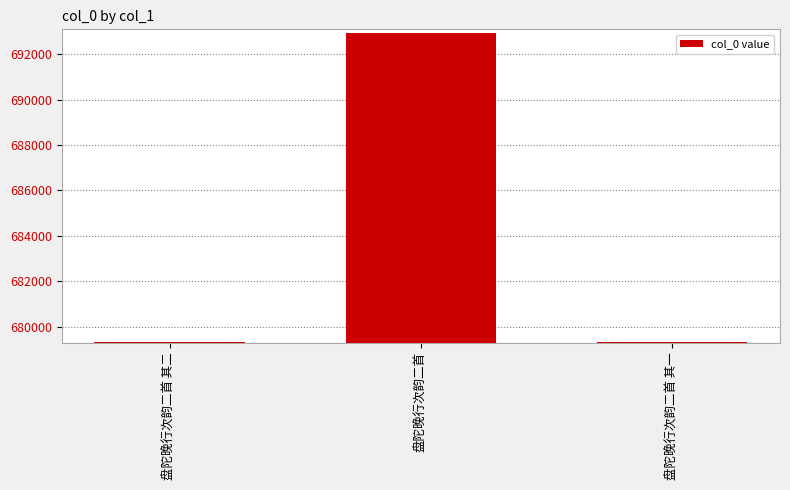

Is it true that the value at 盘陀晚行次韵二首 其二 is 679324?

True